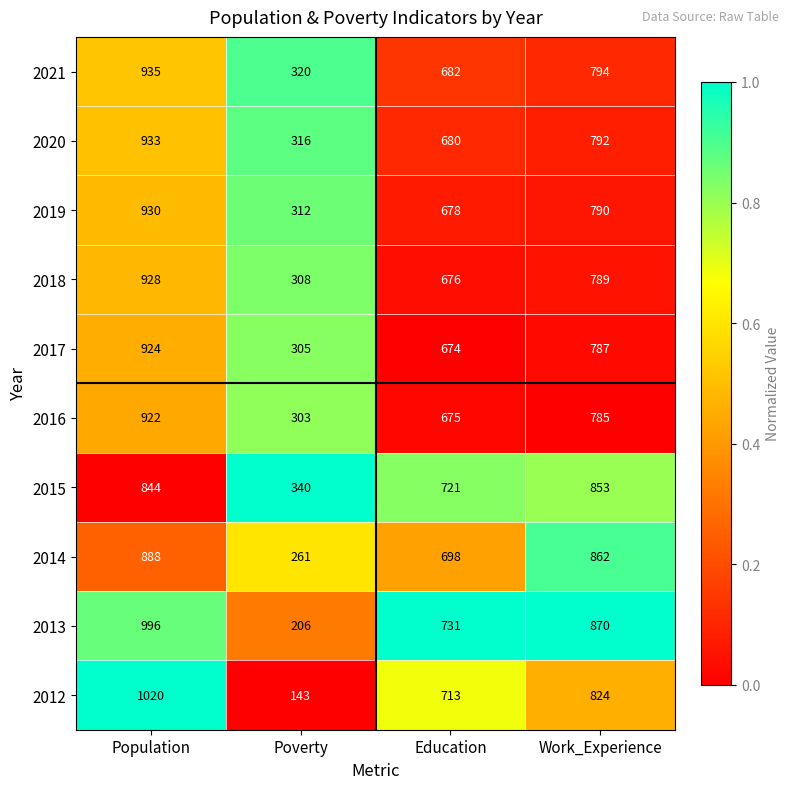

Rank the series by their maximum value, from highest to lowest.

2012, 2013, 2021, 2020, 2019, 2018, 2017, 2016, 2014, 2015